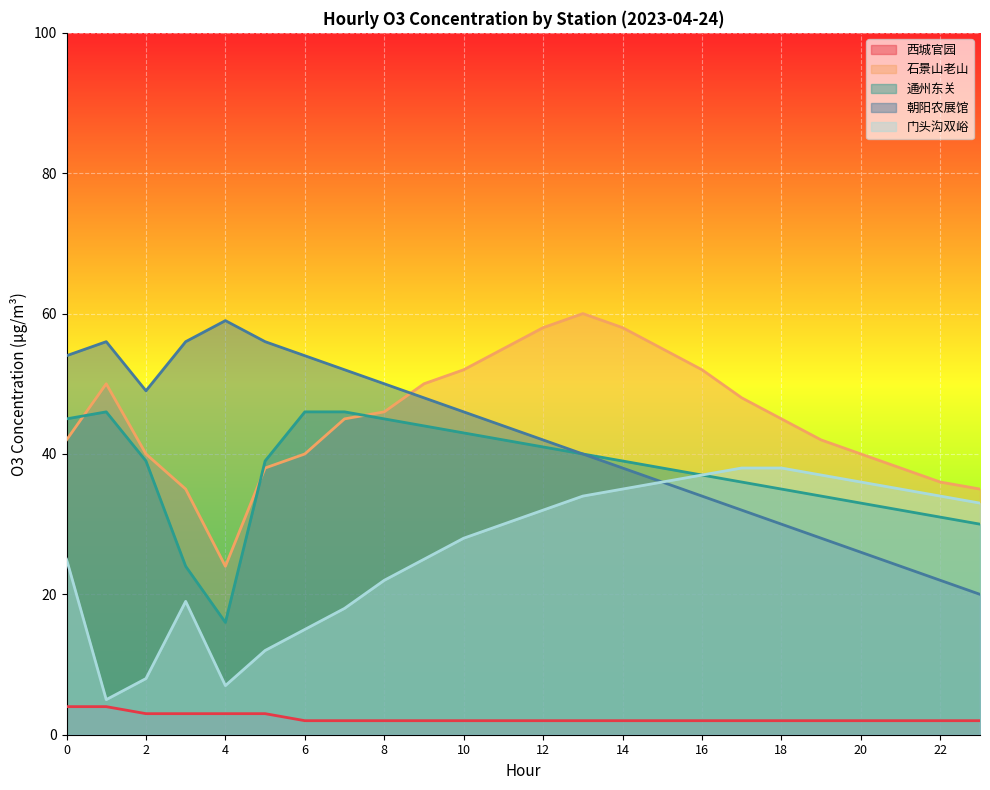

What is the difference between the maximum and minimum values in the 通州东关 series?

30